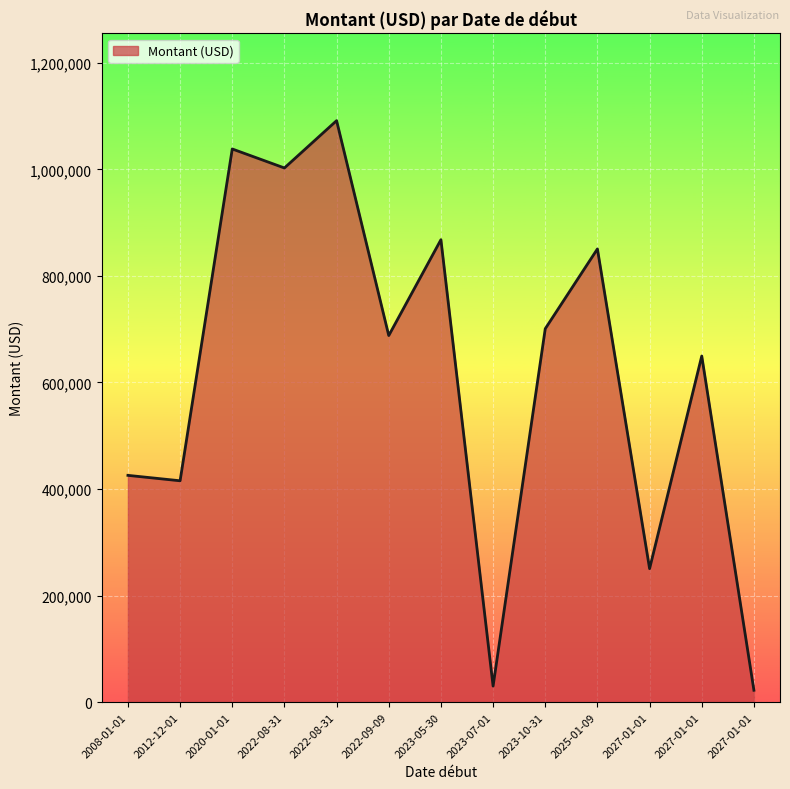

How many series are shown in this chart?

1